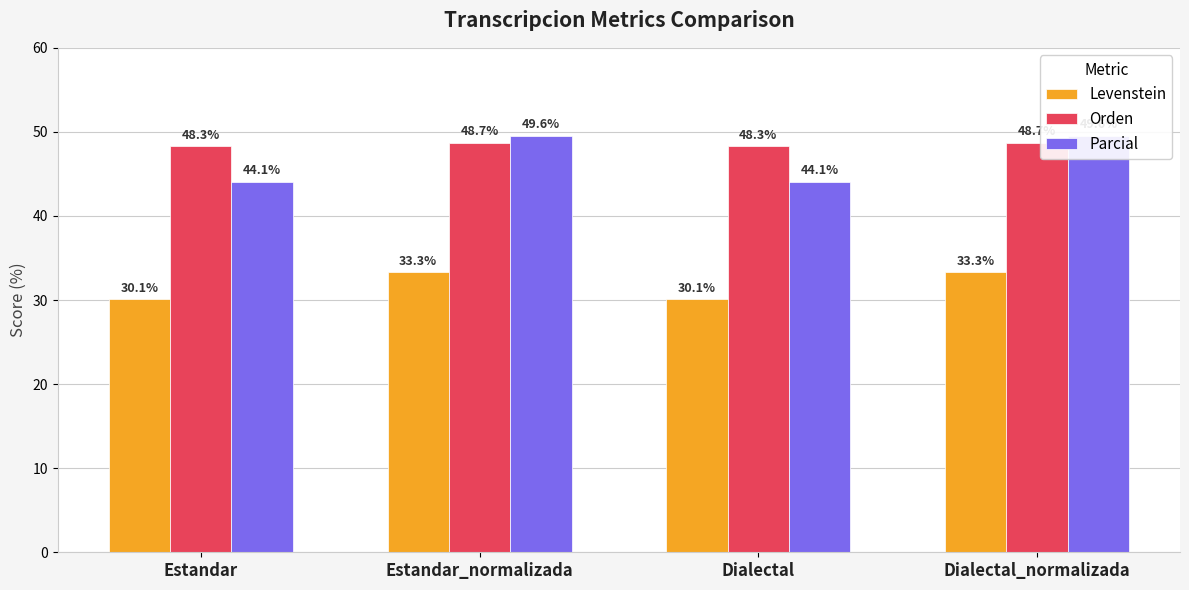

What are all the series names shown in the legend?

Levenstein, Orden, Parcial